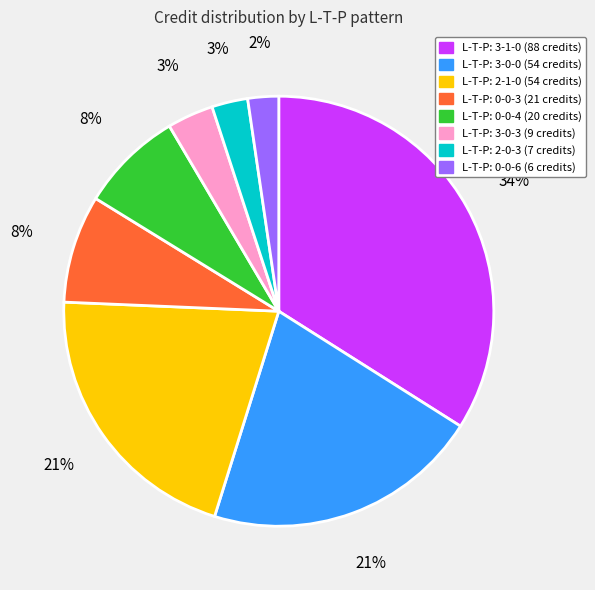

To the nearest percent, what is the difference between the largest and smallest slice percentages?

32%